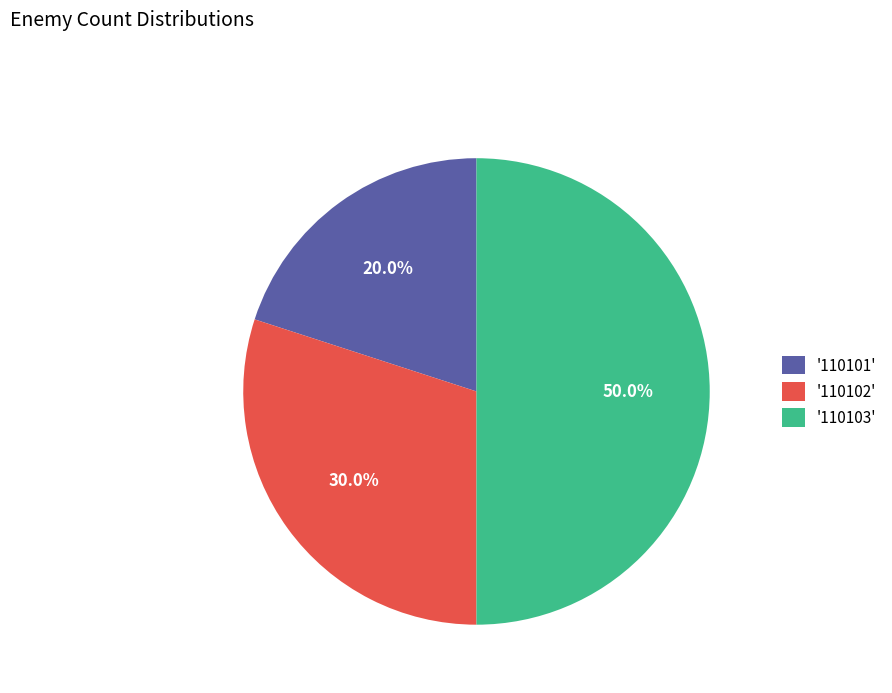

Approximately how many times larger is the value at '110101' compared to '110103'?

0.4